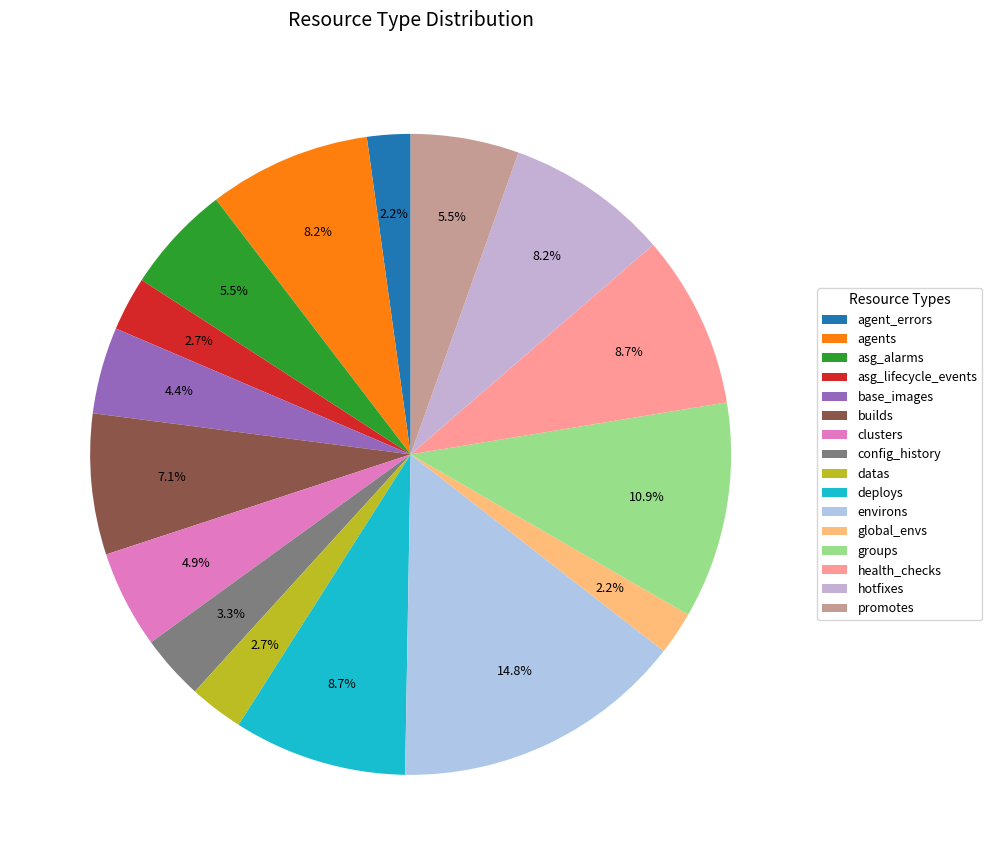

Count the number of slices in the pie.

16